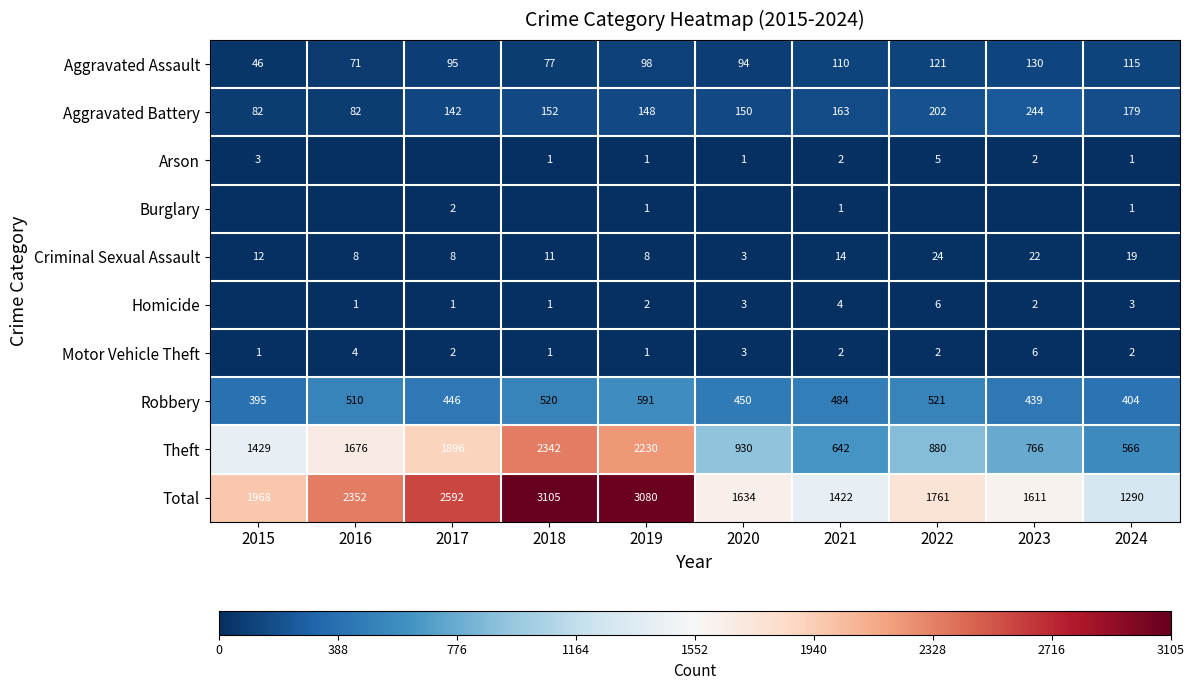

The value of Homicide at 2023 is 3. True or false?

False